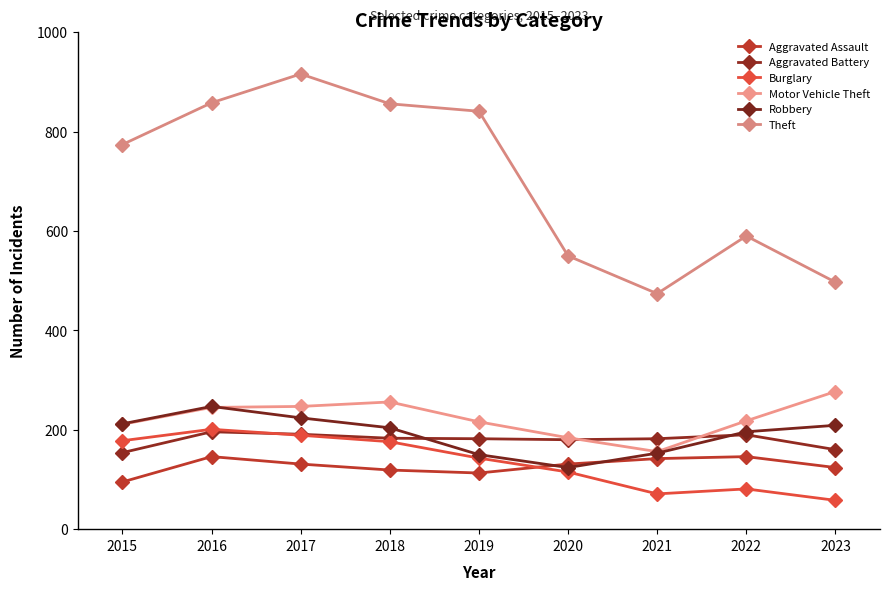

At how many categories does at least one series exceed 578?

6